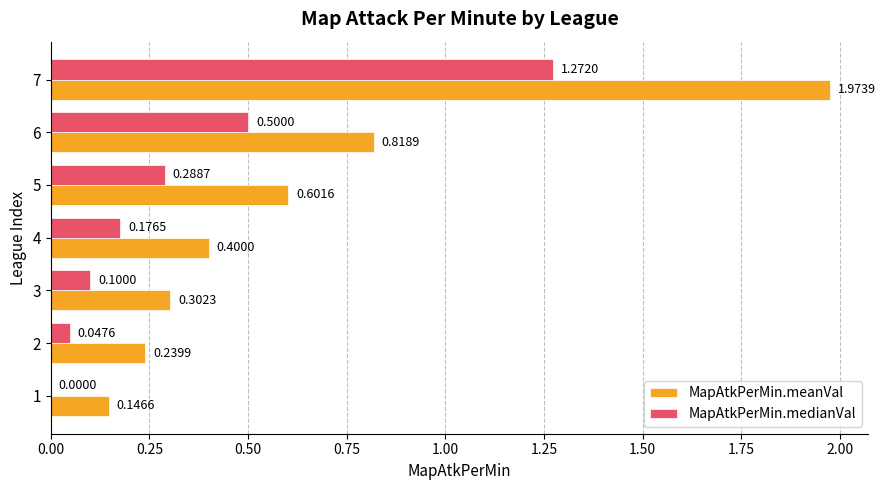

What is the total value across all series at 7?

3.2